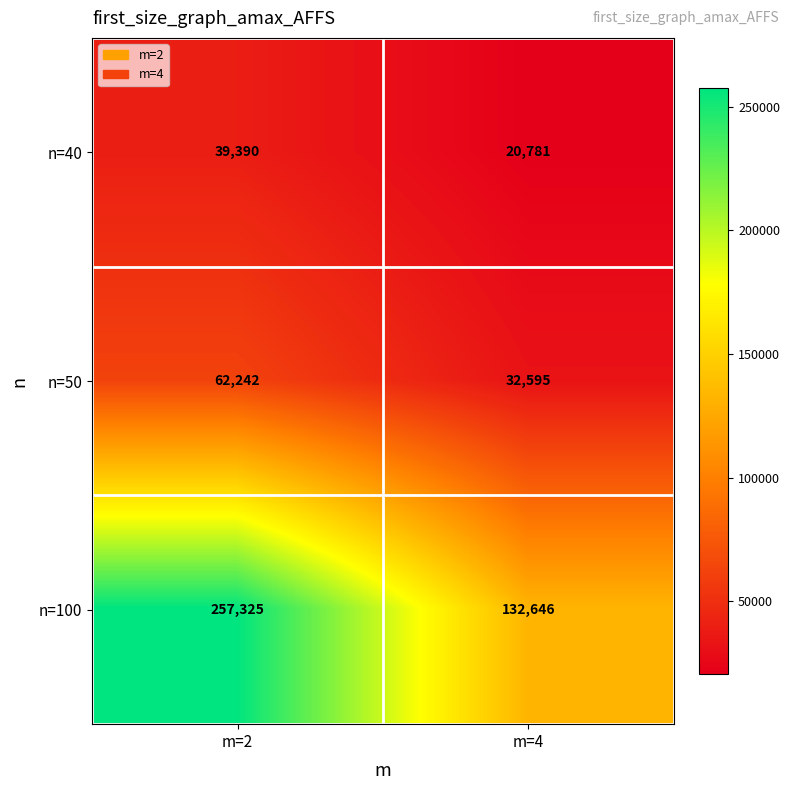

How many data points does each series have?

2